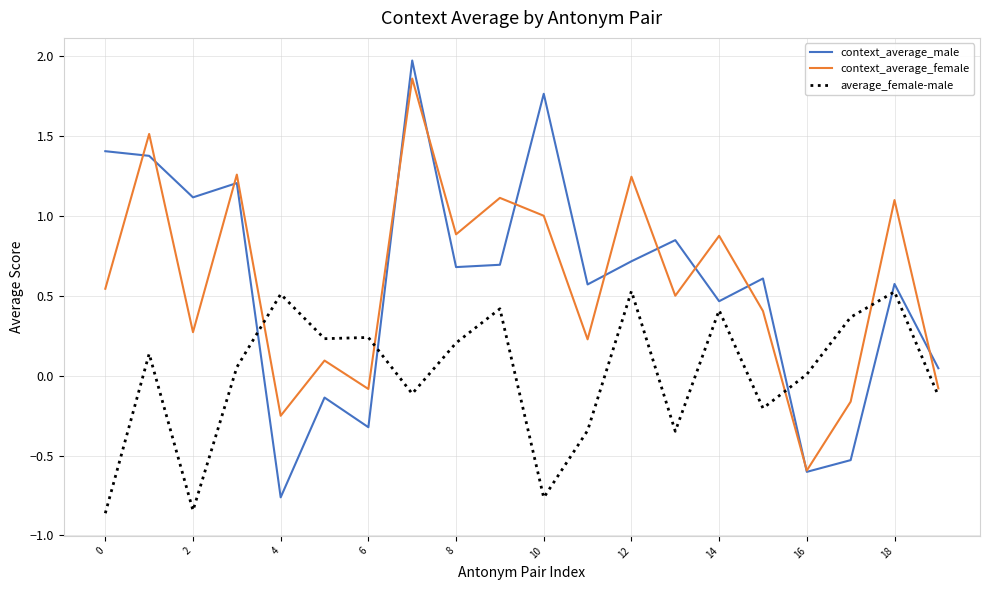

Which series has the widest spread of values?

context_average_male